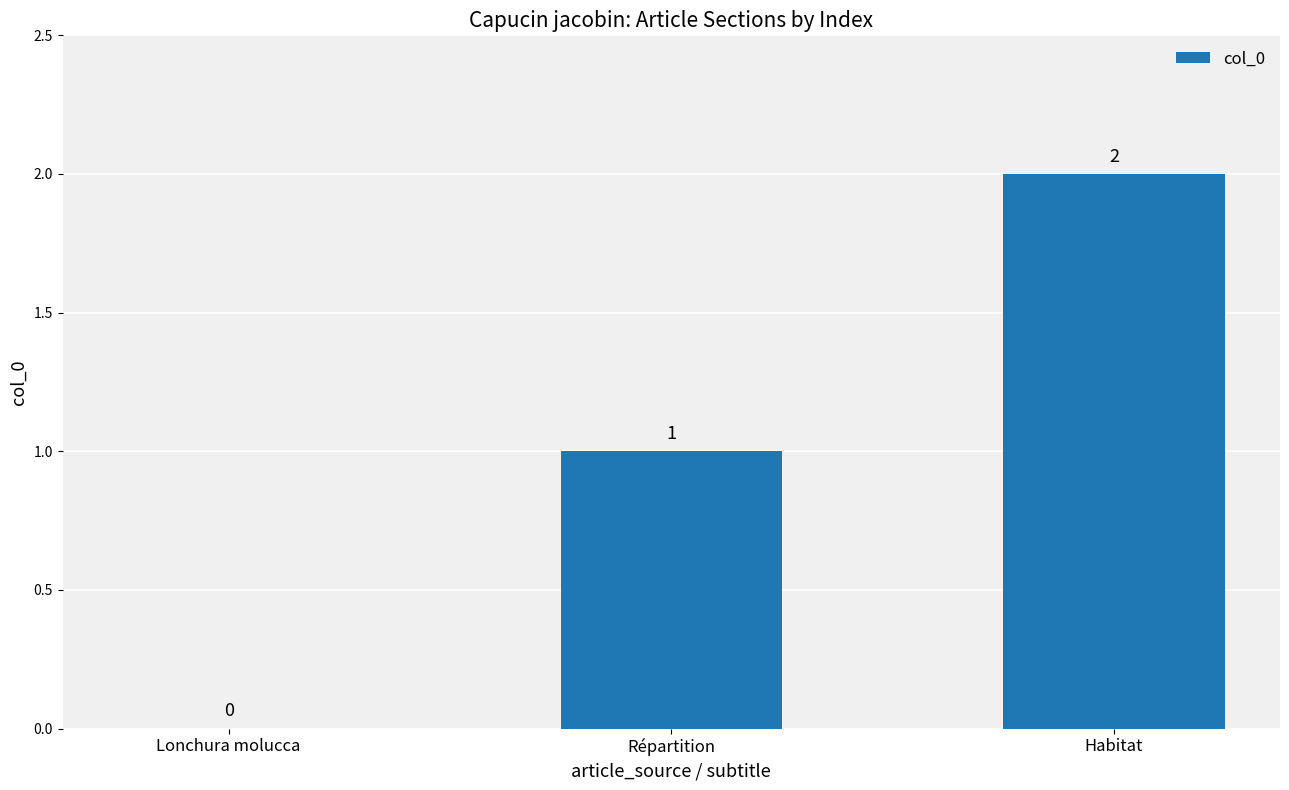

What is the sum of all values?

3